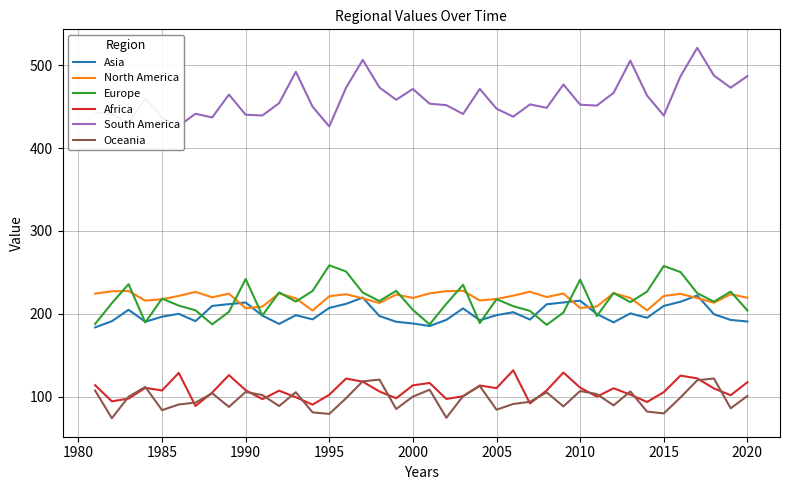

Which series has the largest total across all categories?

South America